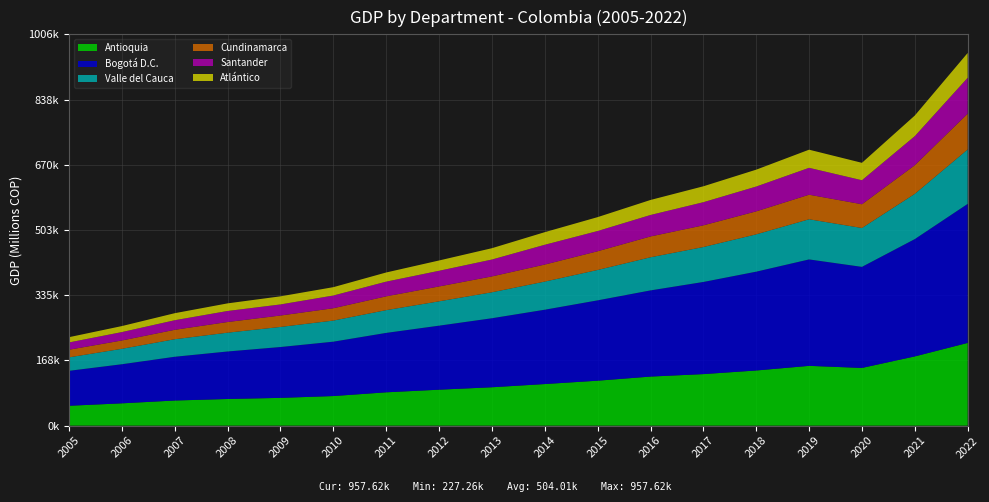

Reading left to right, extract all data points from this chart.

Antioquia: 51006.8	57285.1	64513.6	68424.9	71308.8	75981.9	85578.1	92318.0	98572.9	106819.0	115446.3	126021.6	132368.6	141680.1	153559.5	148236.1	177836.5	212515.0
Bogotá D.C.: 89831.8	100461.8	112440.5	122100.6	130672.4	139740.4	152691.4	164542.2	177361.0	191025.6	206478.4	221455.6	236785.9	253941.0	273524.3	259710.4	301491.3	357258.6
Valle del Cauca: 34638.6	39675.0	45059.1	48319.5	51607.0	54213.0	58464.9	62545.2	66718.9	72278.8	78074.3	85102.0	89765.8	95893.7	103173.5	99877.6	116238.1	139863.1
Cundinamarca: 19546.1	21386.5	24213.6	27379.3	29326.8	31675.6	35465.0	38213.8	40742.2	43758.9	48055.2	53515.9	55731.0	59084.8	63112.2	61042.5	73592.2	91945.9
Santander: 18732.7	21572.0	24619.7	28389.1	28494.3	32726.2	37783.8	40282.5	43409.3	50858.4	51999.2	55182.2	59462.5	63776.1	69123.5	61711.0	74736.9	92276.7
Atlántico: 13506.8	15431.8	18052.0	19527.2	20809.2	21443.2	23549.4	26445.0	29112.4	32382.7	35716.3	38575.3	40874.8	43368.9	46574.8	44722.2	52961.0	63764.8